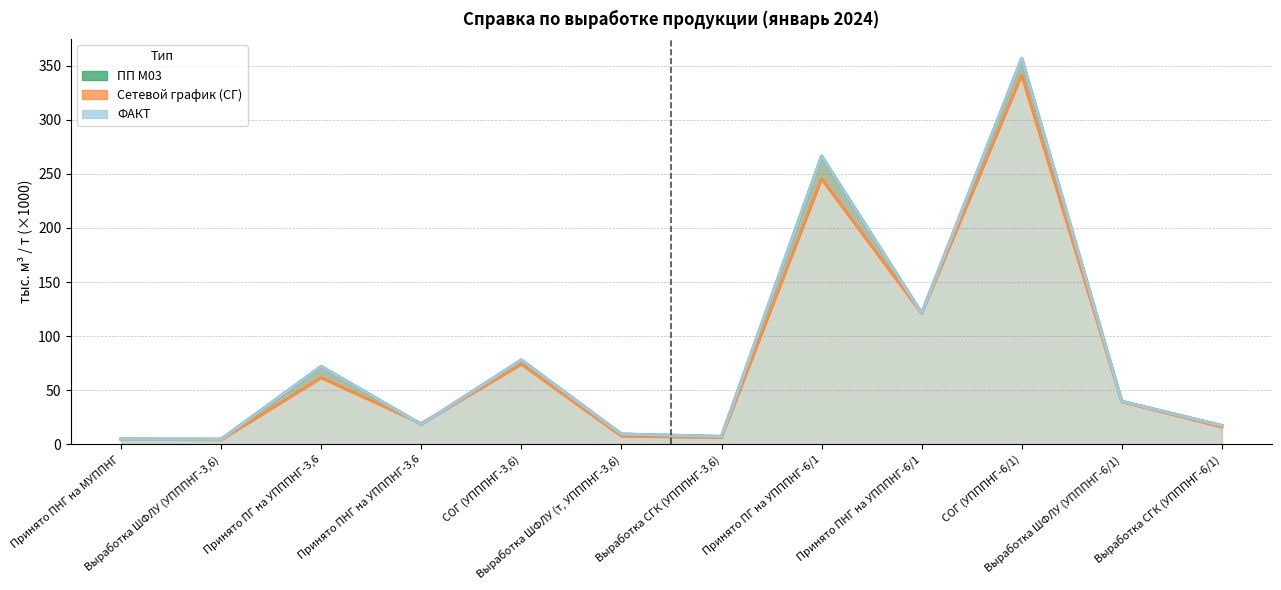

At which label is Сетевой график (СГ) closest to 172?

Принято ПНГ на УПППНГ-6/1